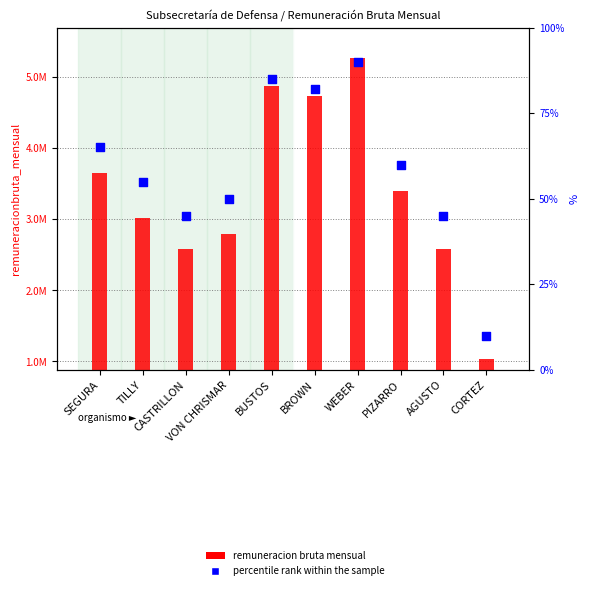

What are all the series names shown in the legend?

remuneracion bruta mensual, percentile rank within the sample